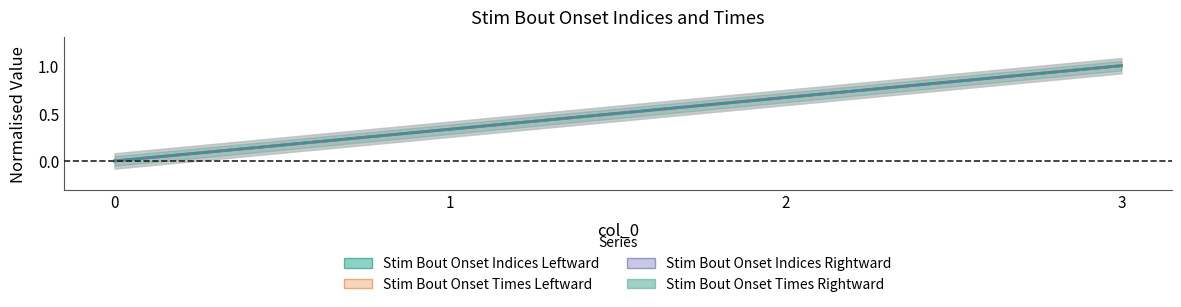

What are all the series names shown in the legend?

Stim Bout Onset Indices Leftward, Stim Bout Onset Times Leftward, Stim Bout Onset Indices Rightward, Stim Bout Onset Times Rightward